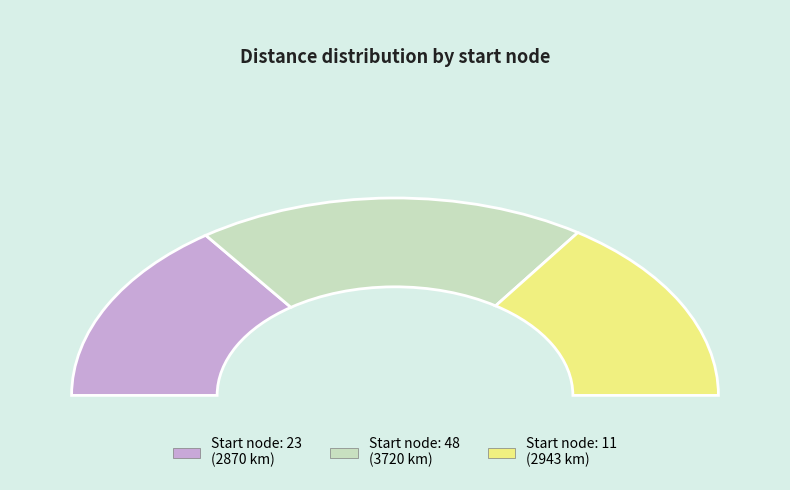

To the nearest percent, what is the combined percentage of 23 and 48?

69%